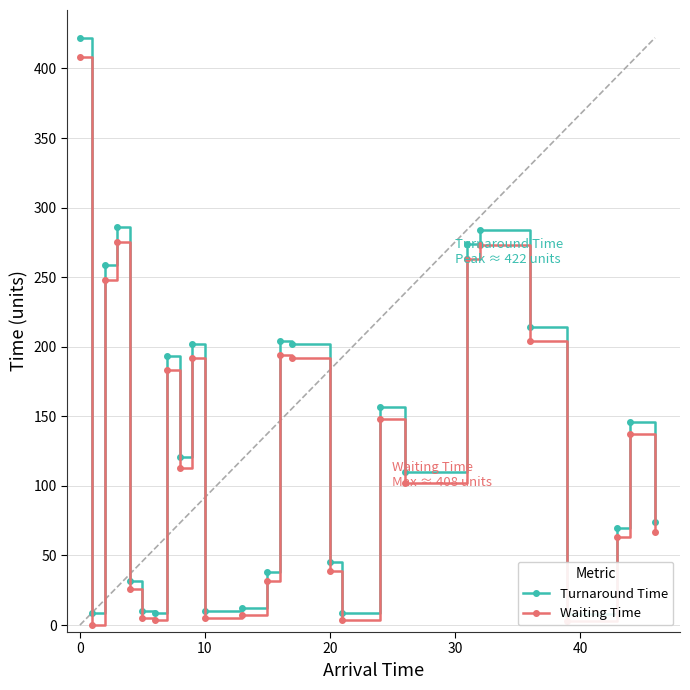

Does the chart display data point markers on the line(s)?

Yes